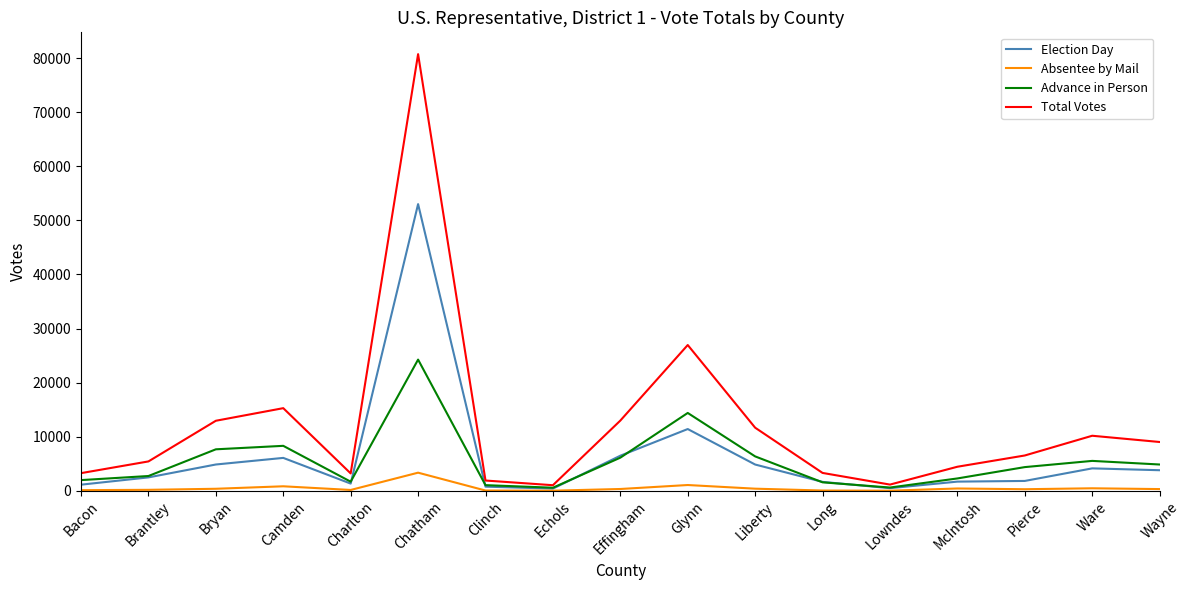

What is the average value of the Absentee by Mail series?

513